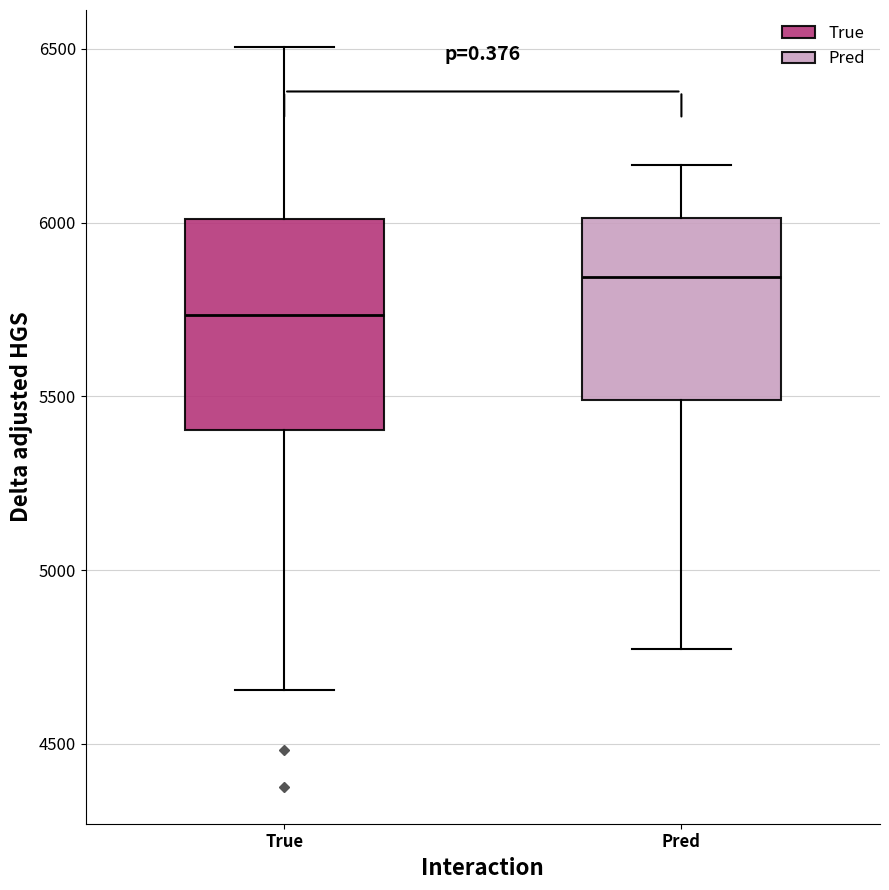

Where does the lower whisker of the box for True end on the y-axis? The values are not printed on the chart, so give them approximately, as read against the axis.

4650